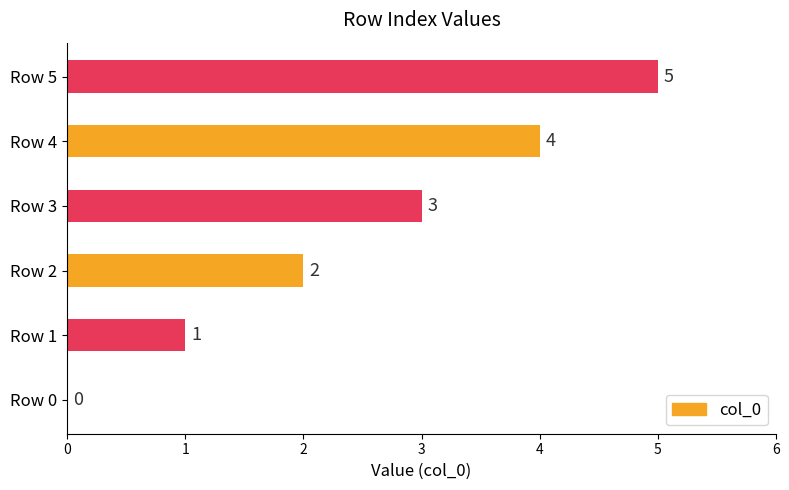

Are the bars grouped side by side (vs. stacked)?

No